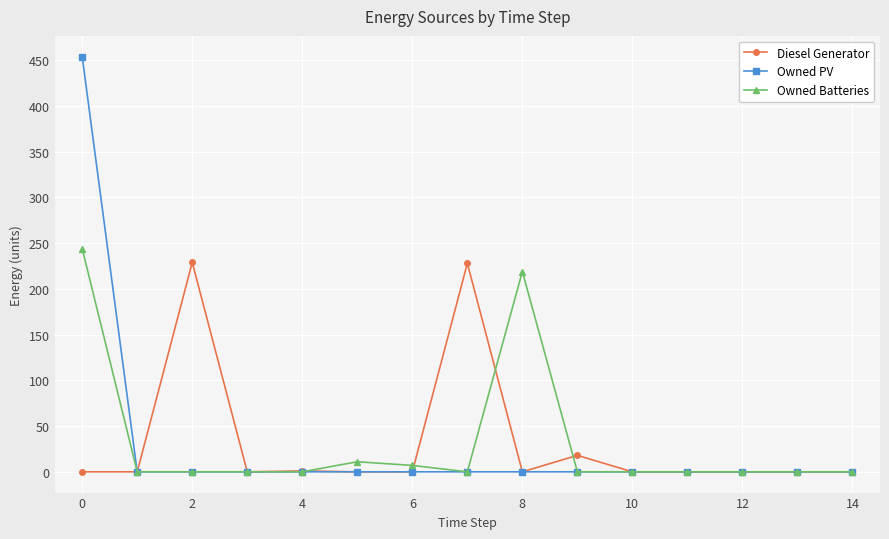

Which series has the widest spread of values?

Owned PV